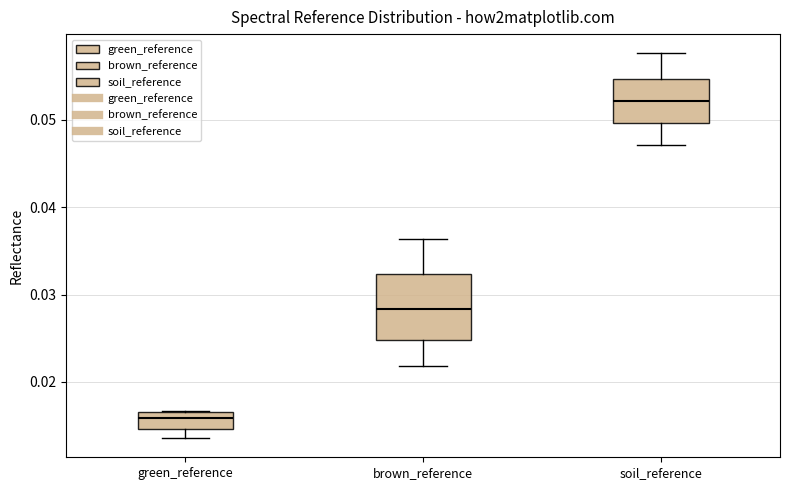

Reading left to right, read every box against the y-axis: the position of its median line, the range the box covers, and the ends of its whiskers. The values are not printed on the chart, so give them approximately, as read against the axis.

green_reference: median 0.016, box 0.015 to 0.017, whiskers 0.014 to 0.017
brown_reference: median 0.028, box 0.025 to 0.032, whiskers 0.022 to 0.036
soil_reference: median 0.052, box 0.050 to 0.055, whiskers 0.047 to 0.058